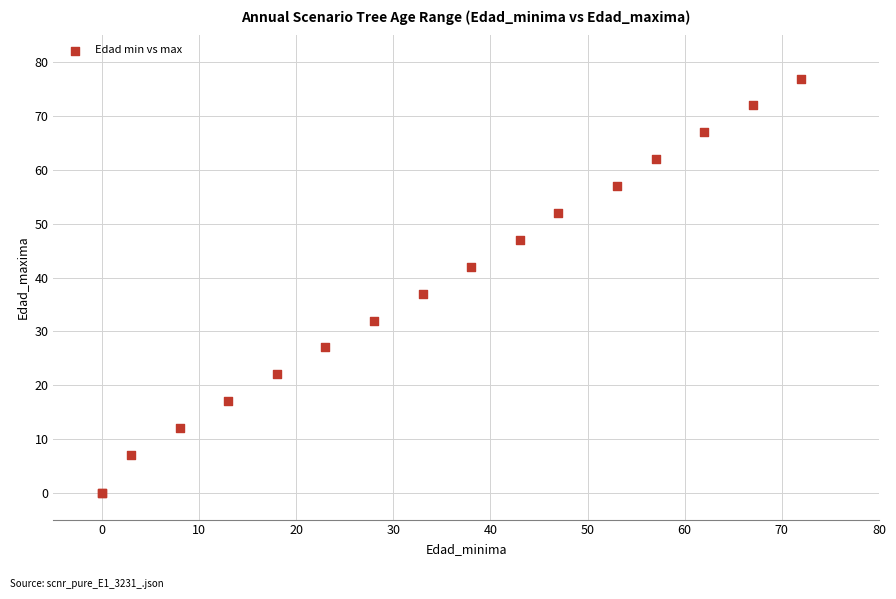

What Y value in the scatter plot is closest to 38?

37